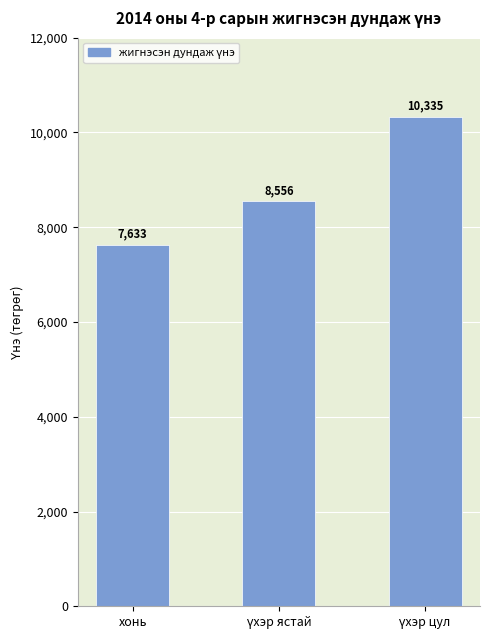

Is it true that the value at хонь is 7632.9?

True